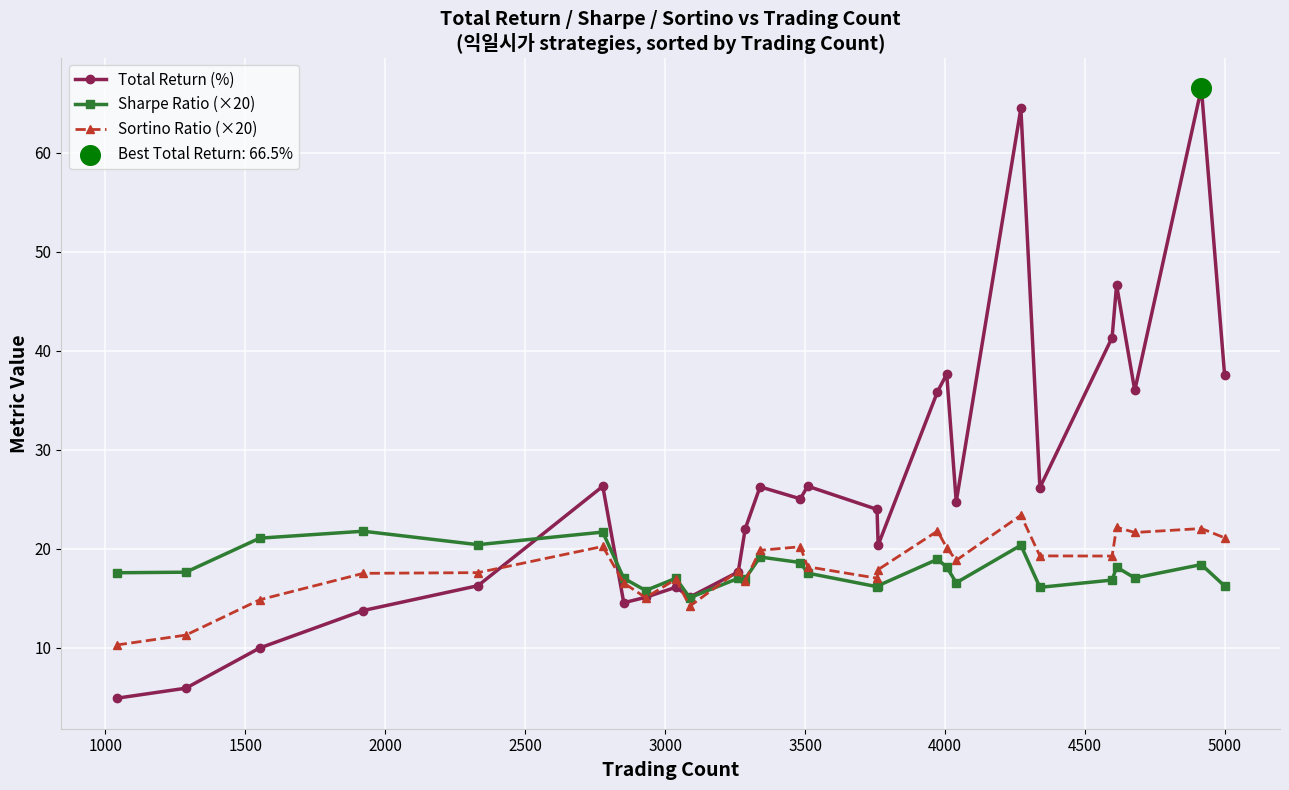

Which series has the widest spread of values?

Total Return (%)